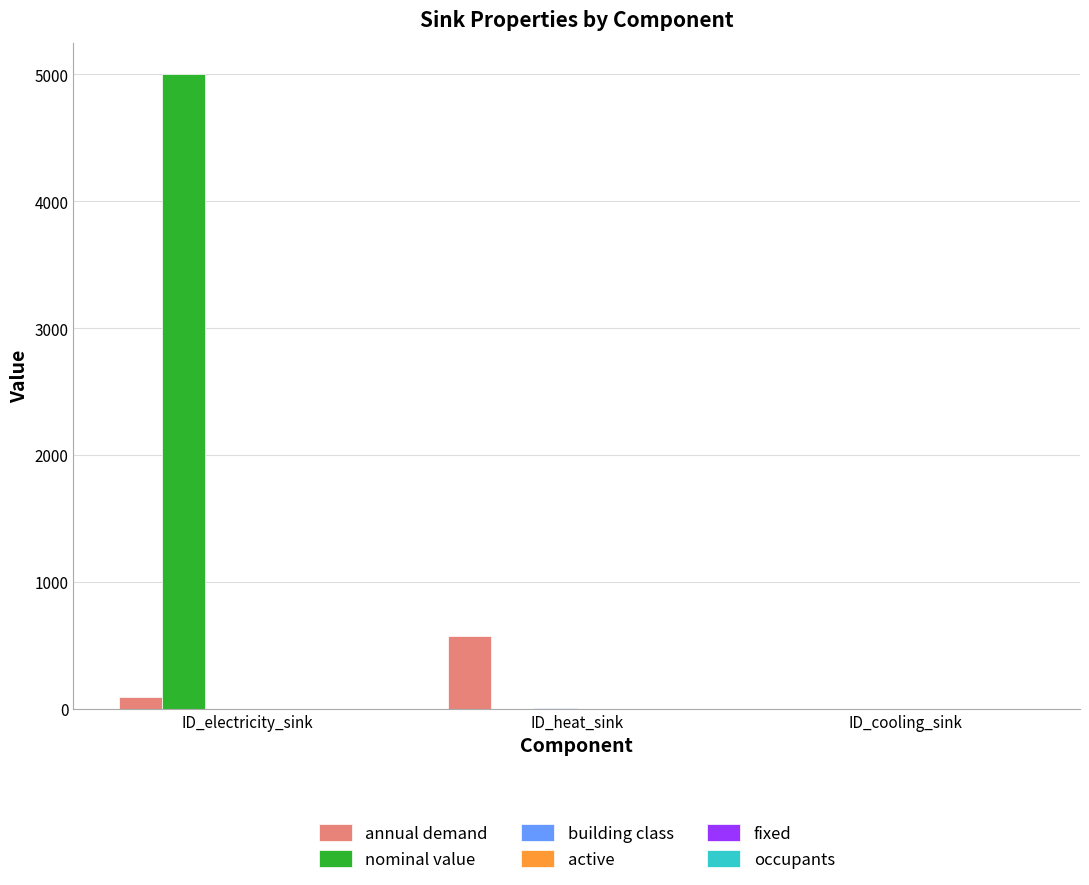

Between ID_electricity_sink and ID_cooling_sink, which series saw the biggest shift?

nominal value